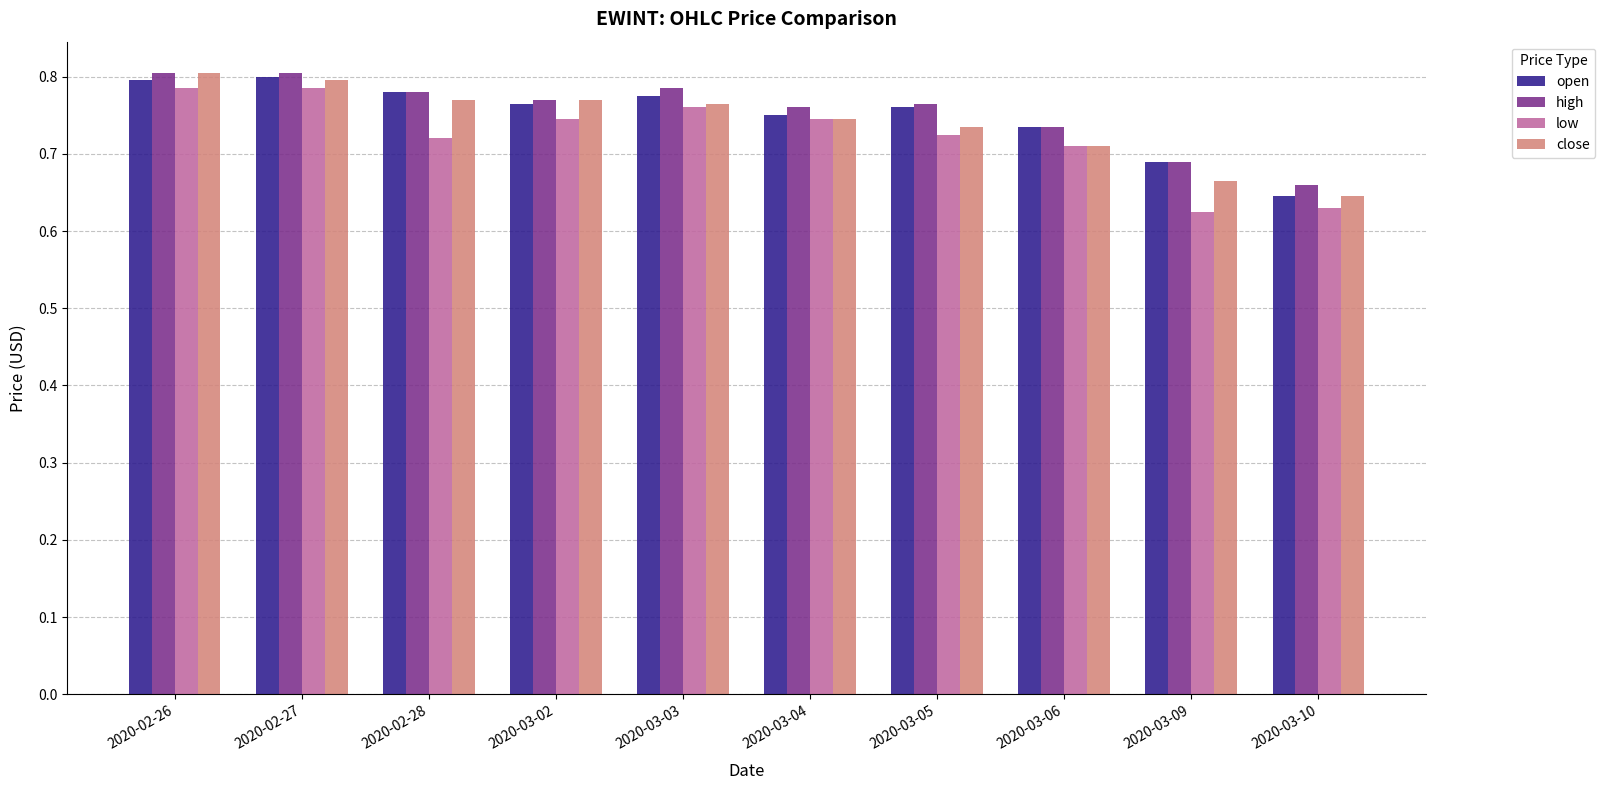

Is it true that open equals 0.8 at 2020-03-03?

True